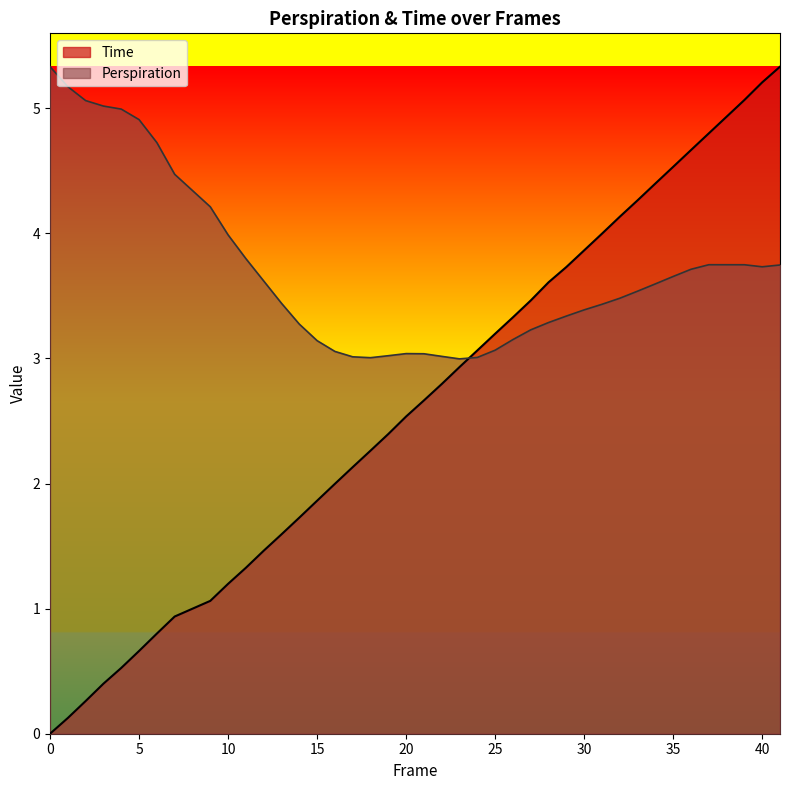

Does the chart display data point markers on the line(s)?

No